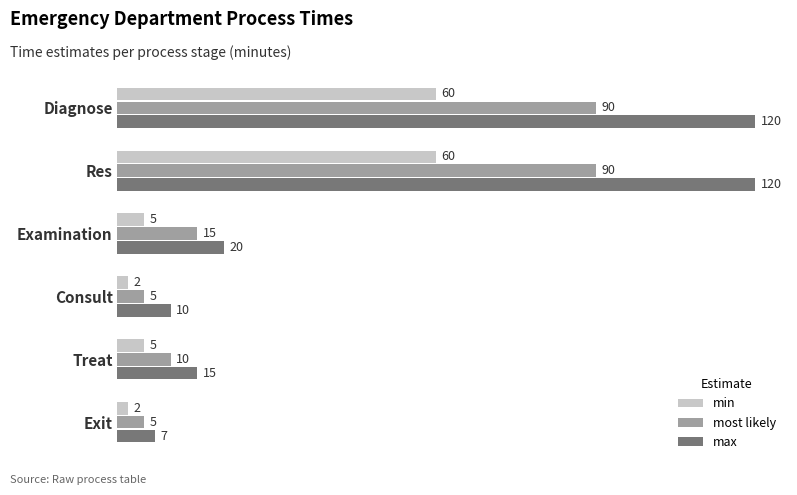

True or false: max has a value of 69 at Diagnose.

False